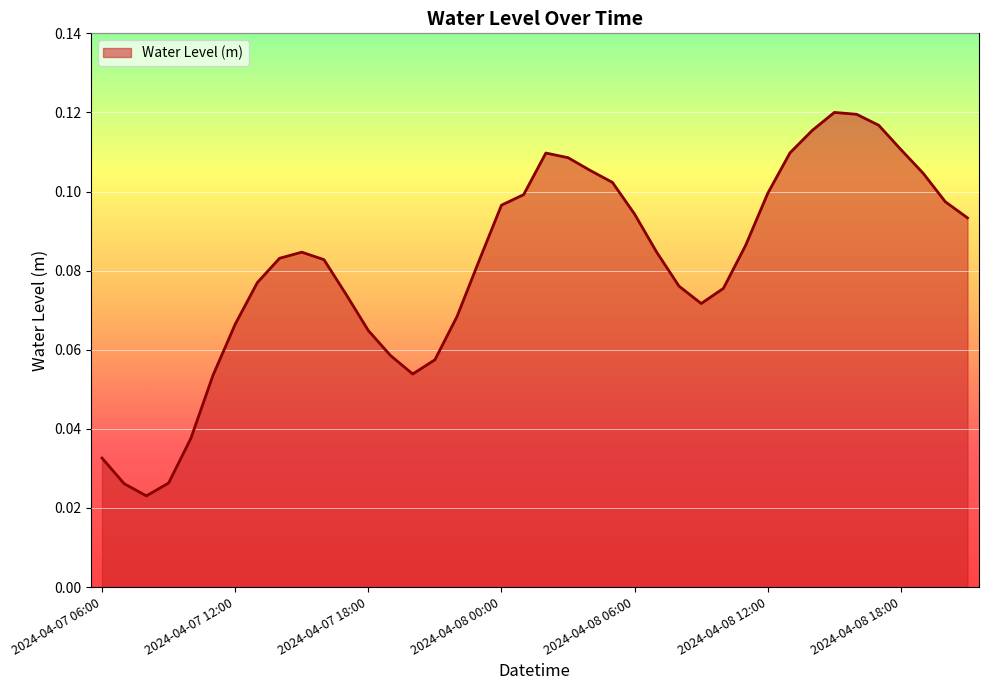

What is the sum of all values?

3.3